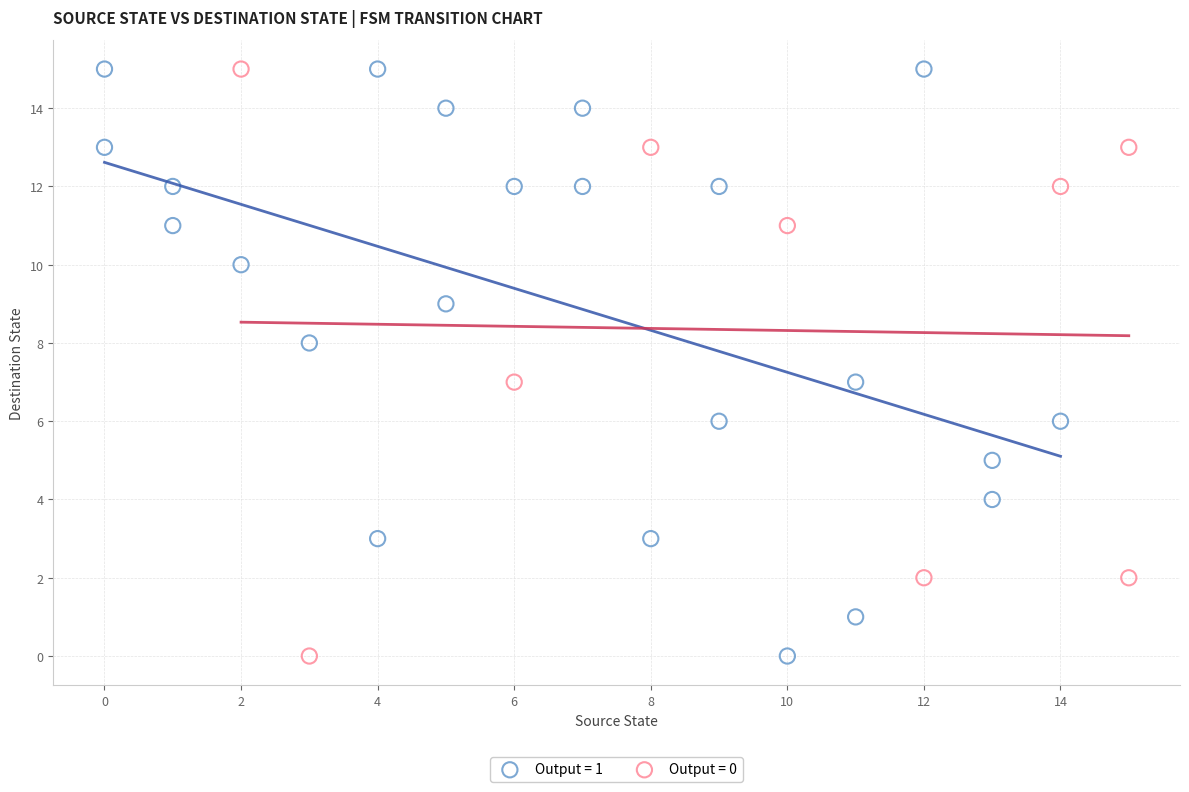

What are all the series names shown in the legend?

Output = 1, Output = 0